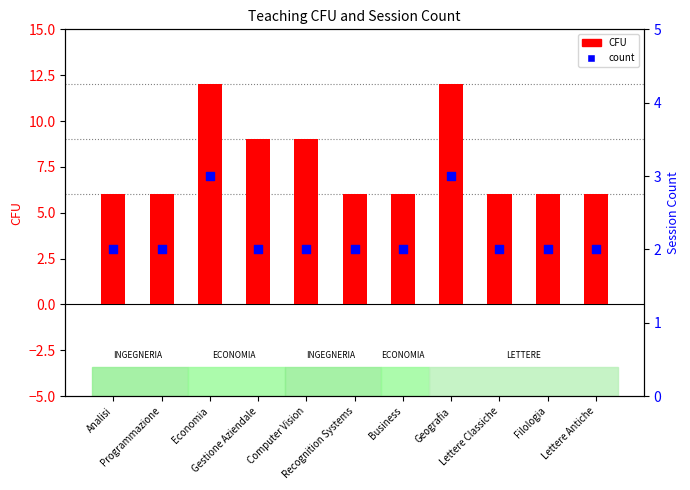

Is the value of count at Recognition Systems greater than the value of CFU at Computer Vision?

No